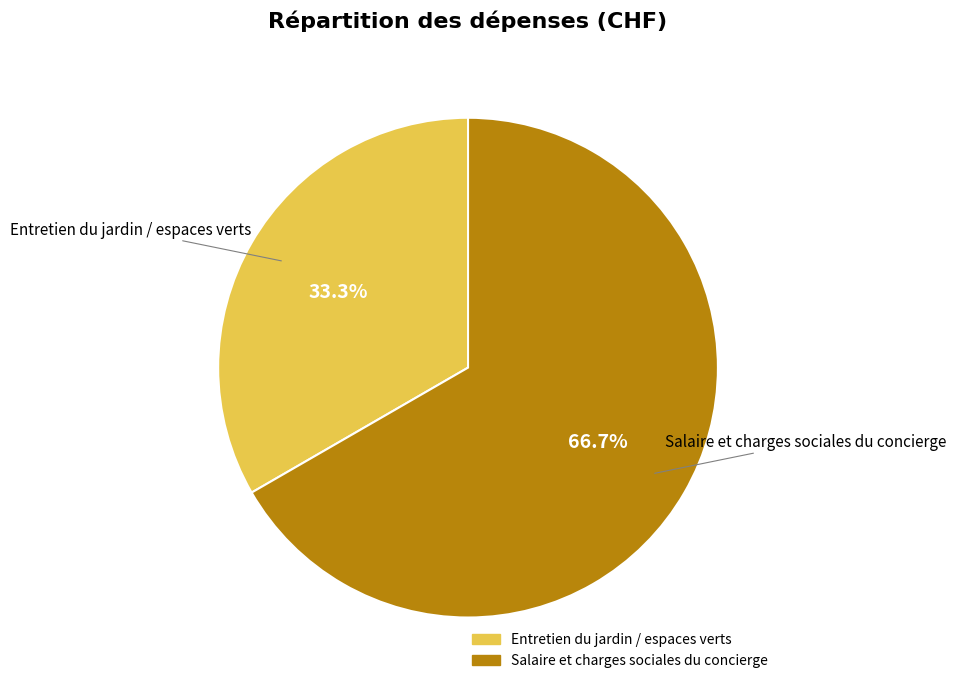

Combined, what portion of the pie is Entretien du jardin / espaces verts and Salaire et charges sociales du concierge?

100.0%